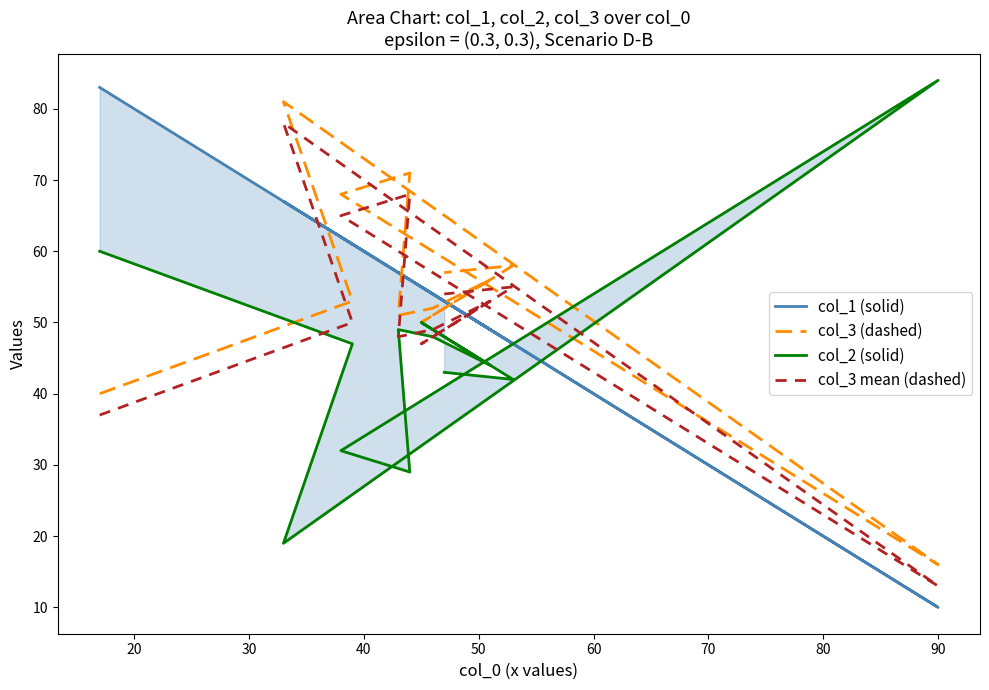

Does the chart display data point markers on the line(s)?

No